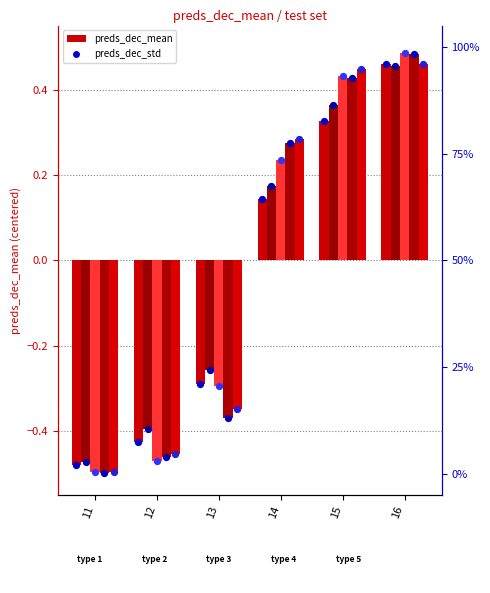

What is the total value across all series at 16?

2.3